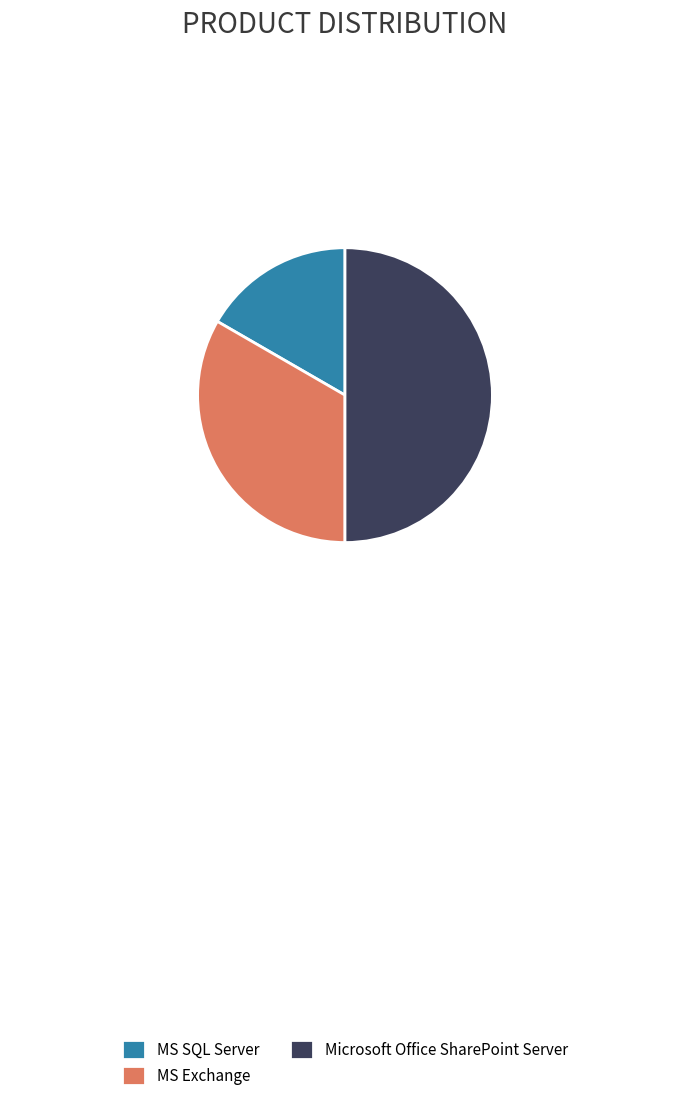

Is it true that MS Exchange is 44% of the pie?

False